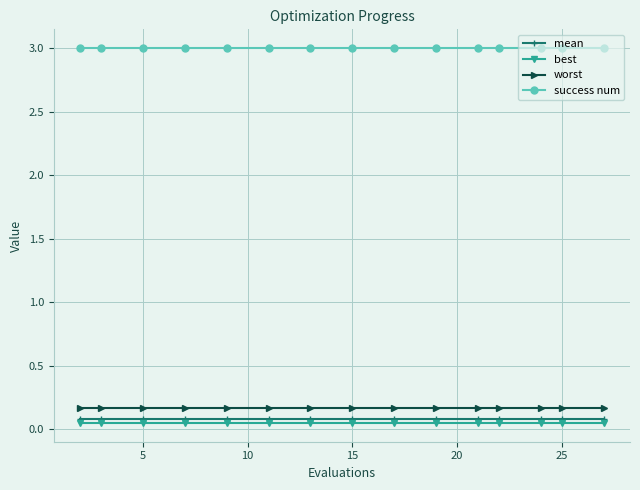

What is the value of the success num point at the 6th from the left?

3.0